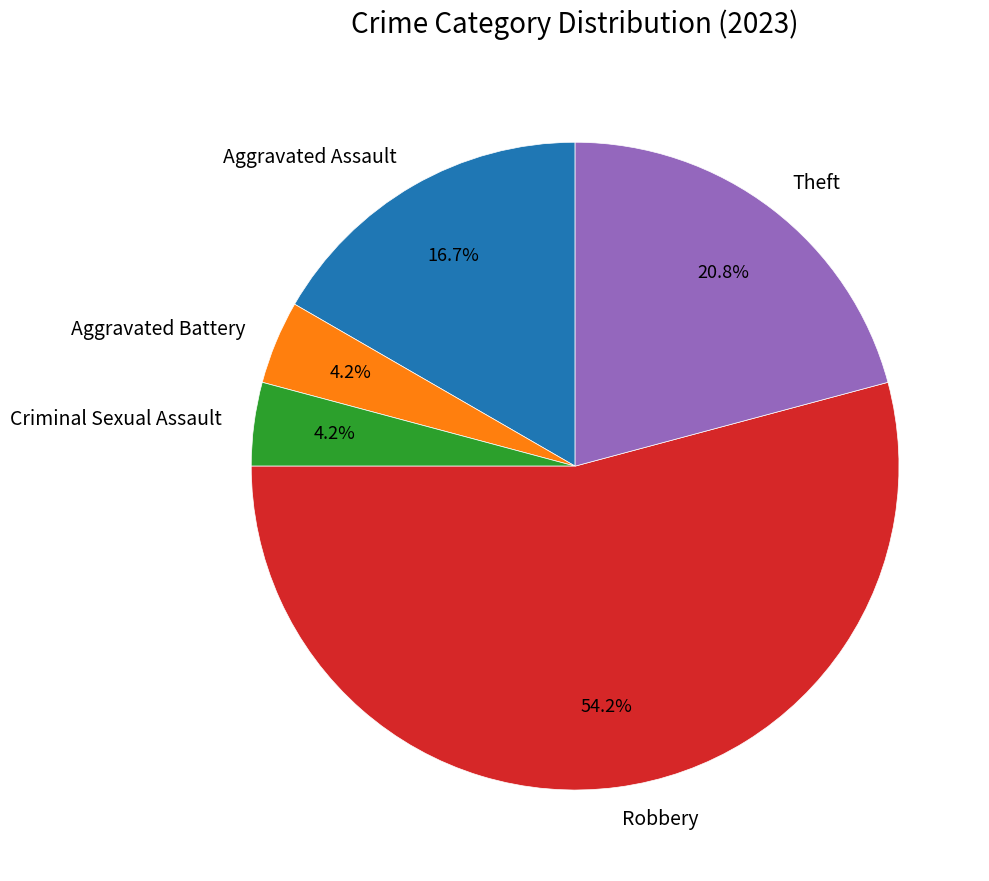

To the nearest percent, what portion does Aggravated Assault represent?

17%